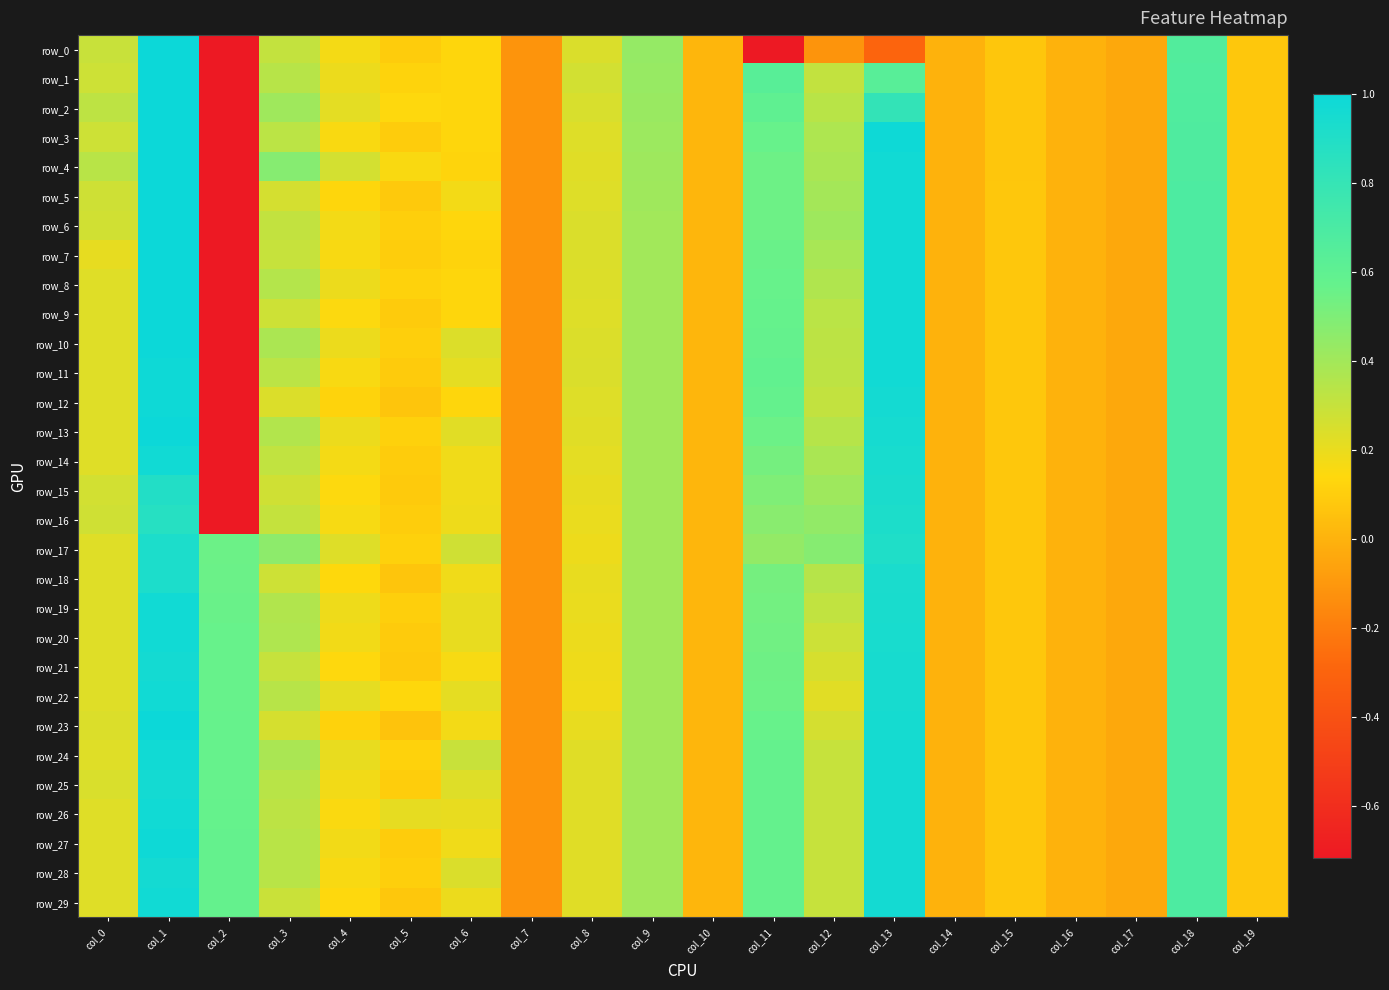

Which series has the largest total across all categories?

row_24